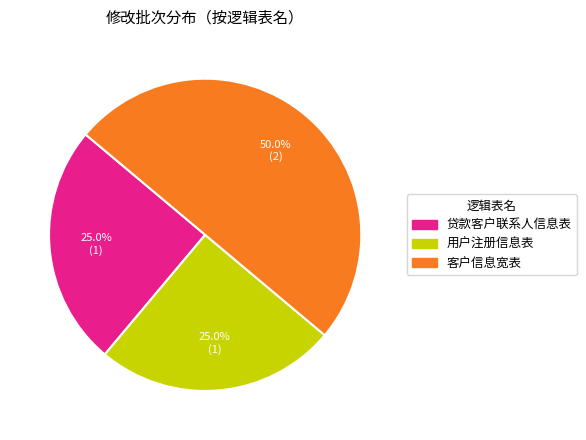

What percentage is the 贷款客户联系人信息表 slice, to the nearest percent?

25%